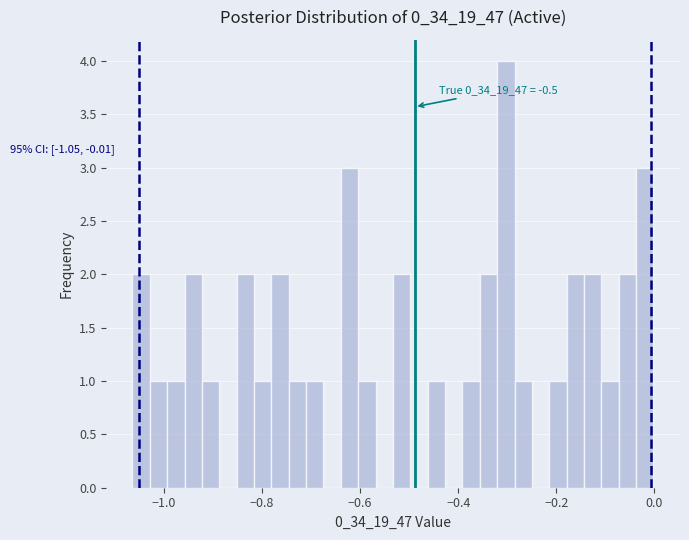

Read against the x-axis, roughly where is the centre of the tallest bar?

-0.30